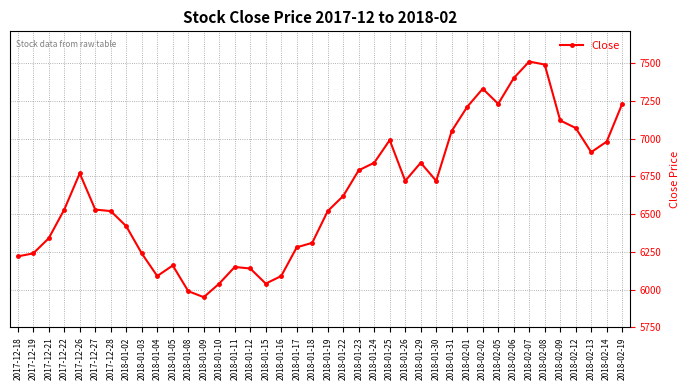

What is the change in value from 2018-01-26 to 2018-02-02?

+610